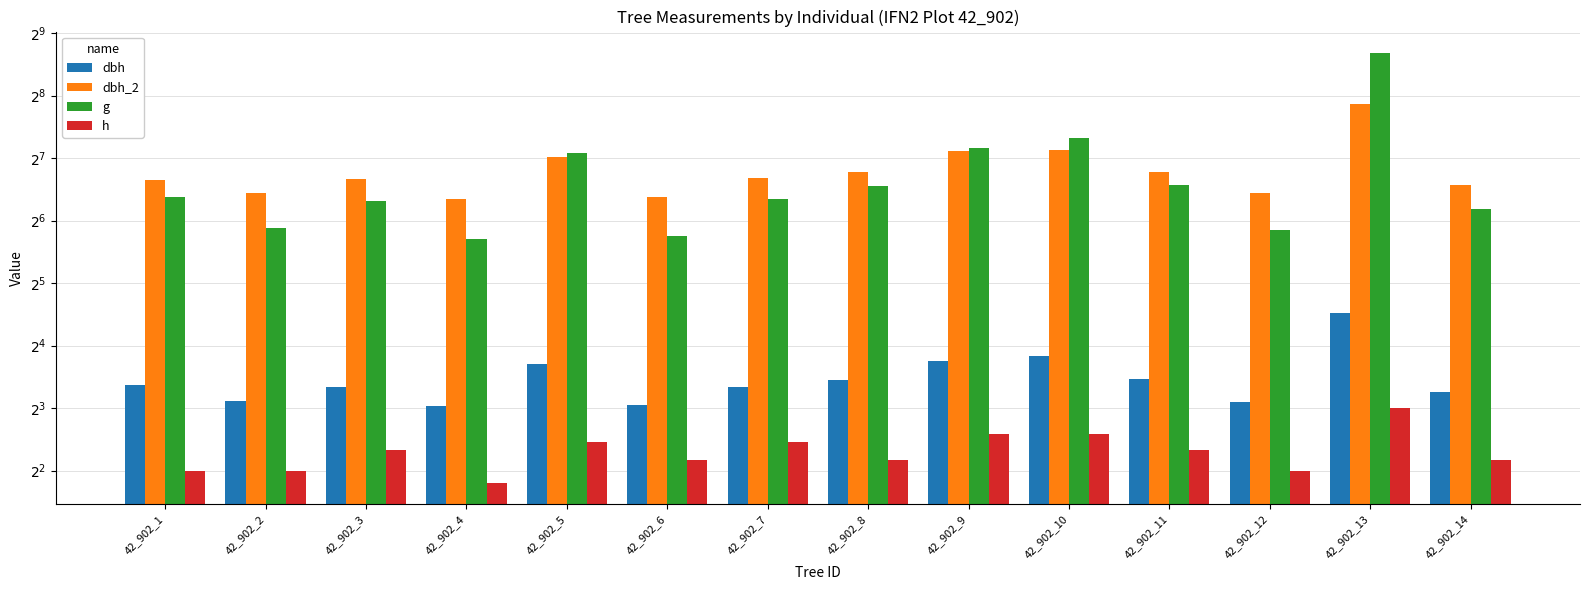

At which category is the sum across all series the highest?

42_902_13